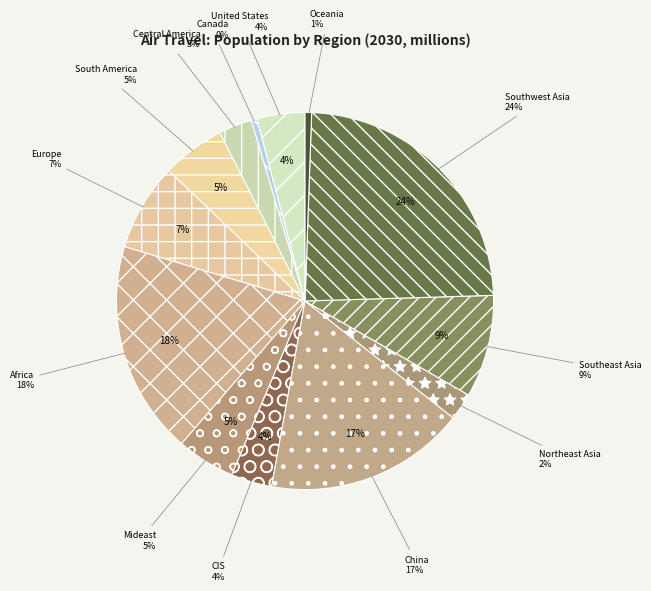

Which has a higher value, Oceania or Europe?

Europe